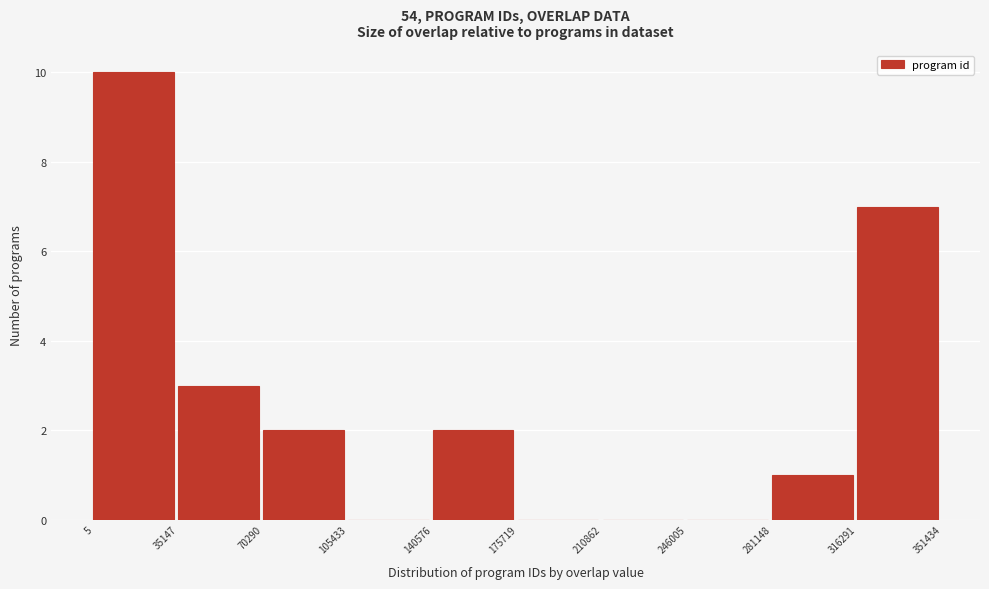

How tall is the bar that spans 140576 to 175719 on the x-axis? The values are not printed on the chart, so give them approximately, as read against the axis.

2